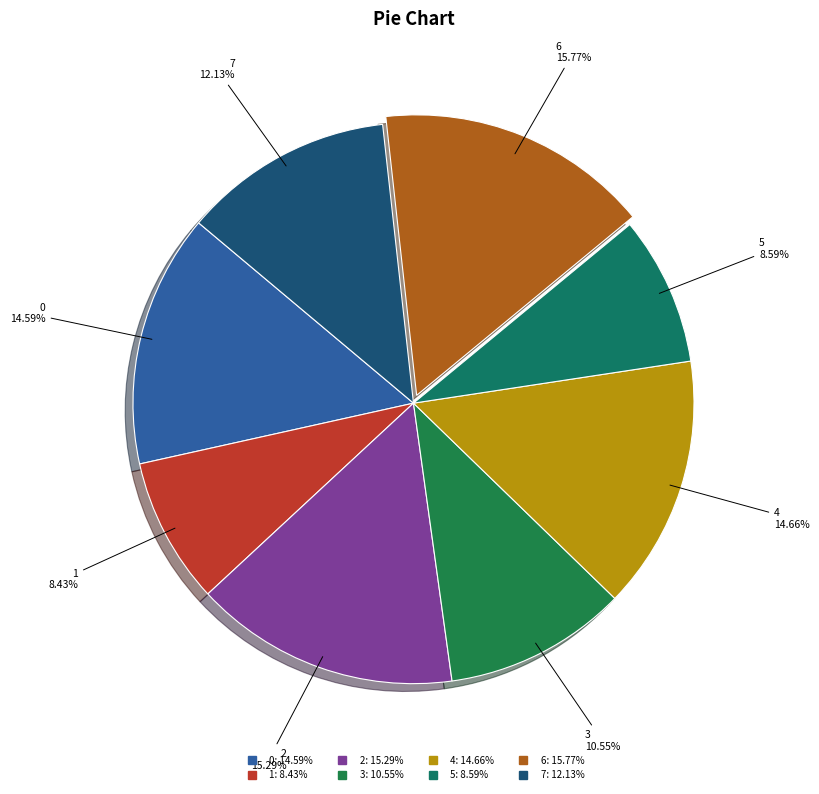

Is there any slice that represents more than half of the pie?

No